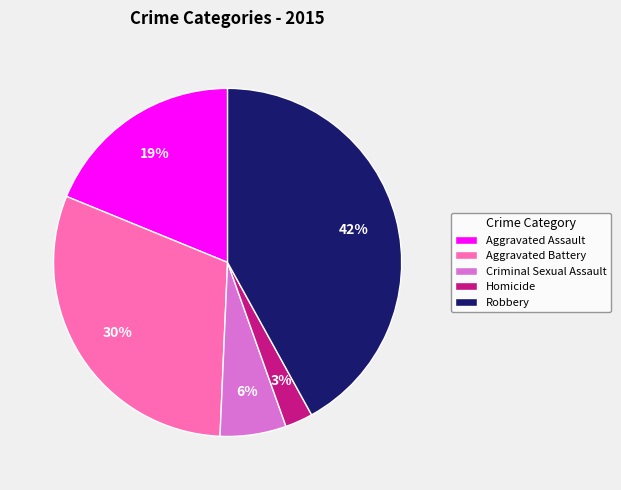

Count the number of slices in the pie.

5